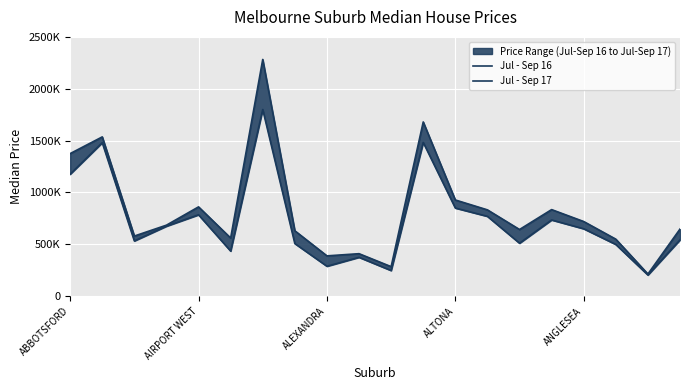

Is it true that Jul - Sep 16 equals 1935486 at ABBOTSFORD?

False